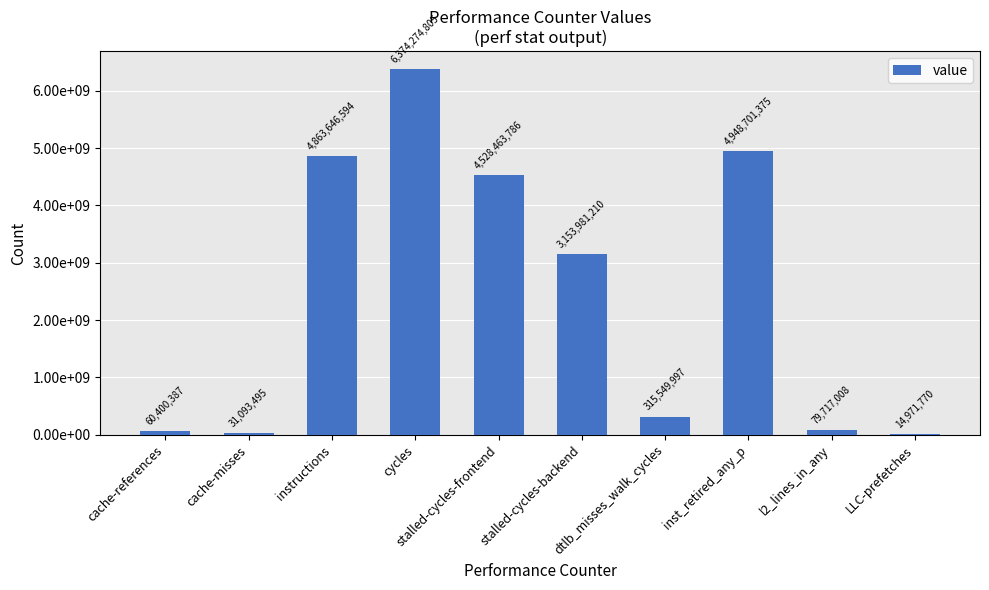

List the labels in order of value, smallest first.

LLC-prefetches, cache-misses, cache-references, l2_lines_in_any, dtlb_misses_walk_cycles, stalled-cycles-backend, stalled-cycles-frontend, instructions, inst_retired_any_p, cycles